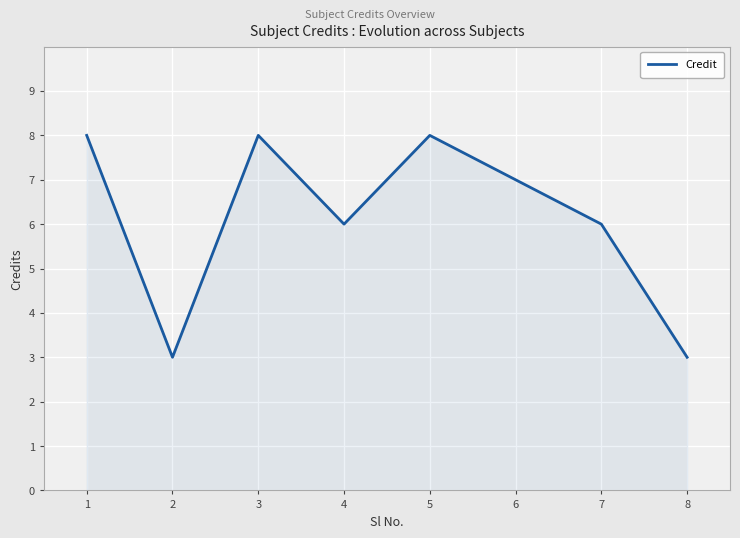

How many lines are shown in the chart?

1